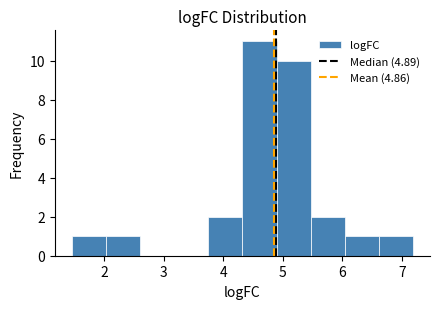

What is the height of the bar covering 1.5 to 2.0 on the x-axis? Neither the bar edges nor the heights are printed on the chart, so give them approximately, as read against the axes.

1